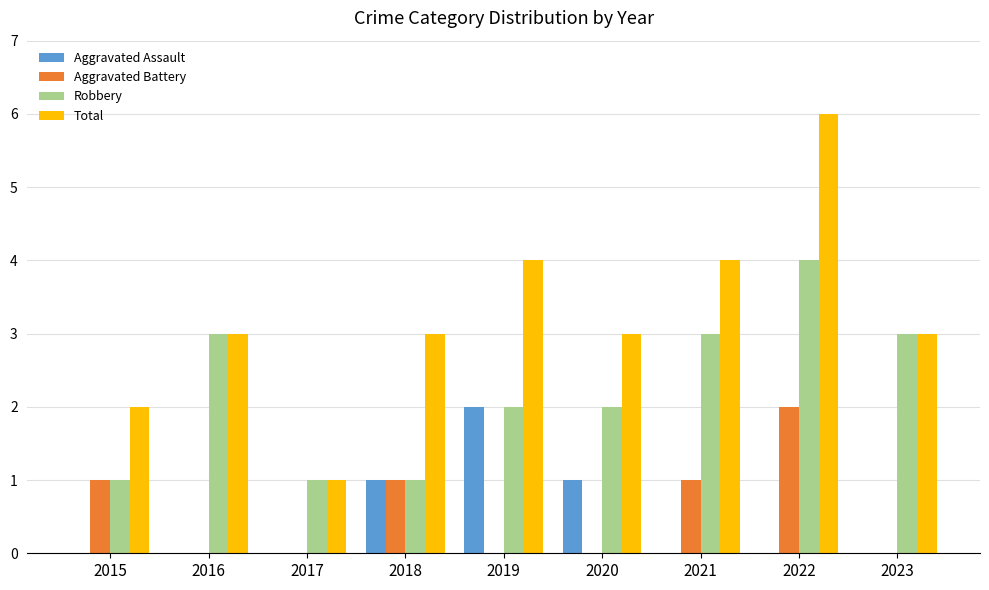

What is the sum of the Aggravated Assault values at 2020 and 2023?

1